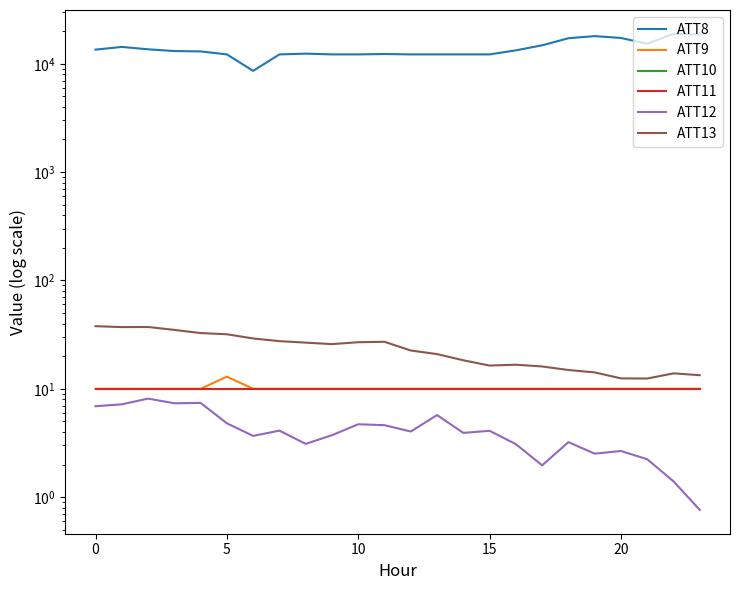

Does the chart display data point markers on the line(s)?

No